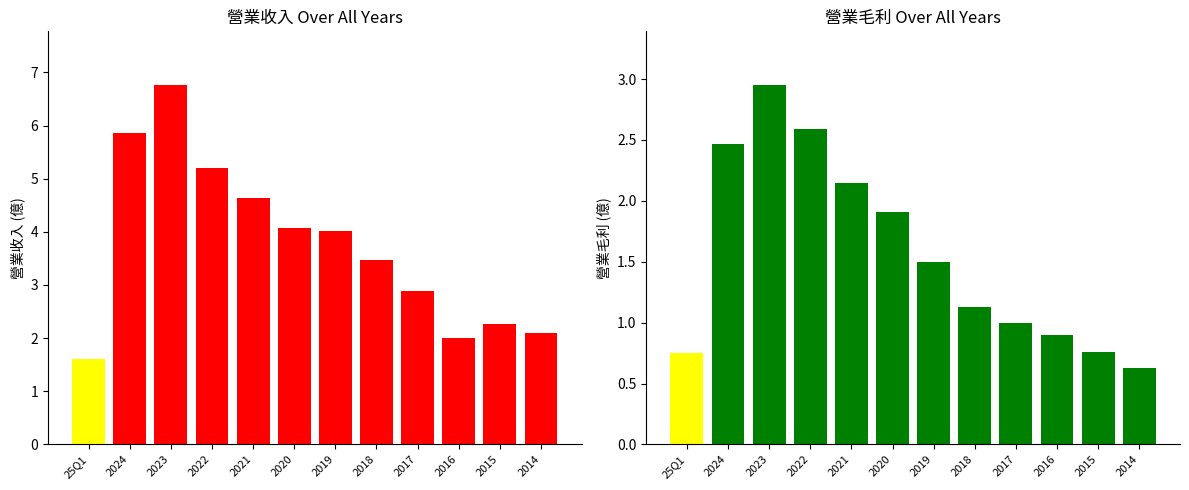

Rank the series by their maximum value, from lowest to highest.

營業毛利(億), 營業收入(億)